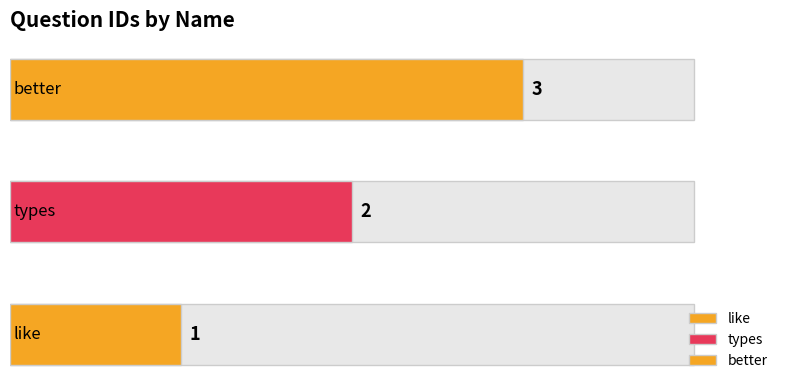

What is the sum of the values at better and types?

5